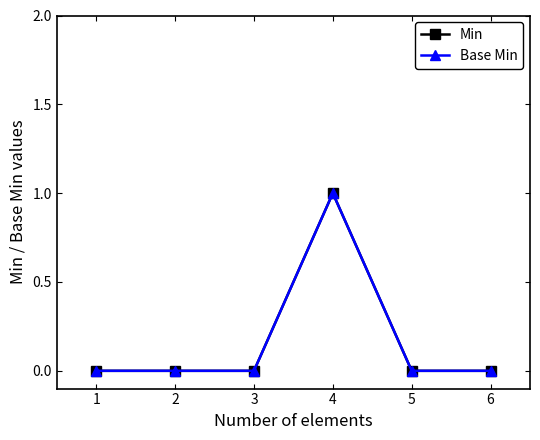

The value of Base Min at 2 is 0. True or false?

True